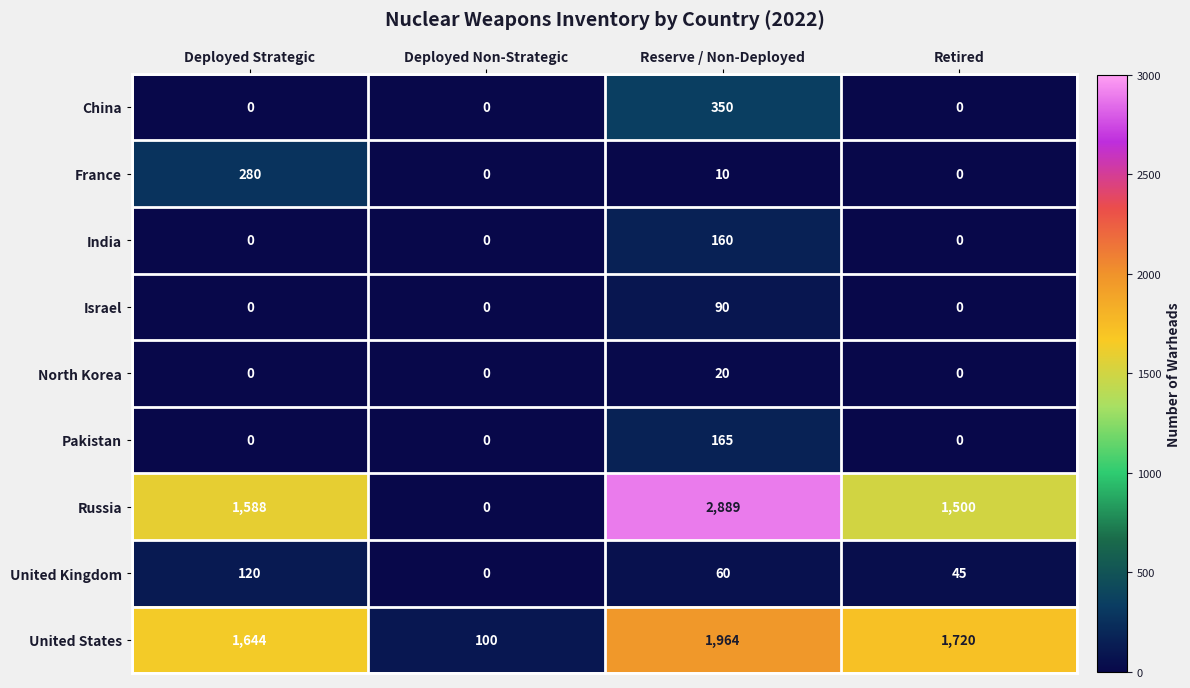

The value of India at Deployed Strategic is -88. True or false?

False